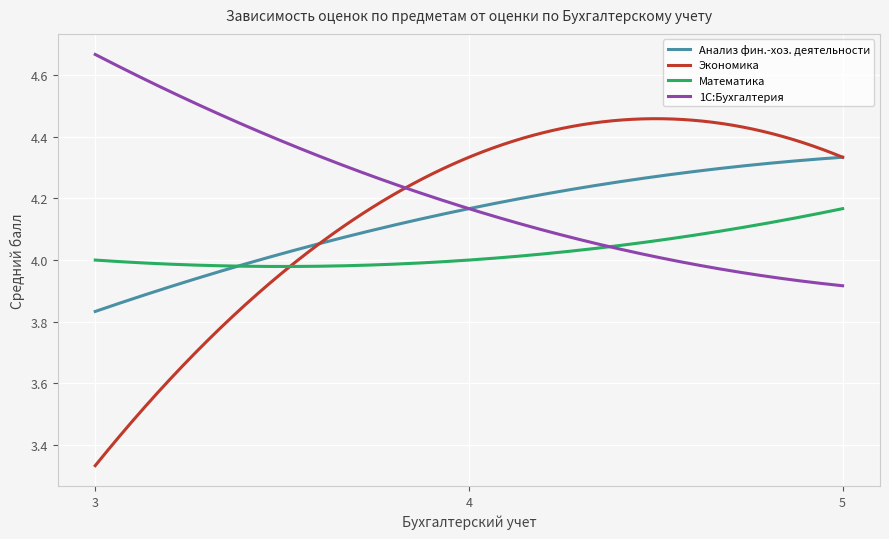

List the series in order of their peak value, lowest first.

Математика, Анализ фин.-хоз. деятельности, Экономика, 1С:Бухгалтерия